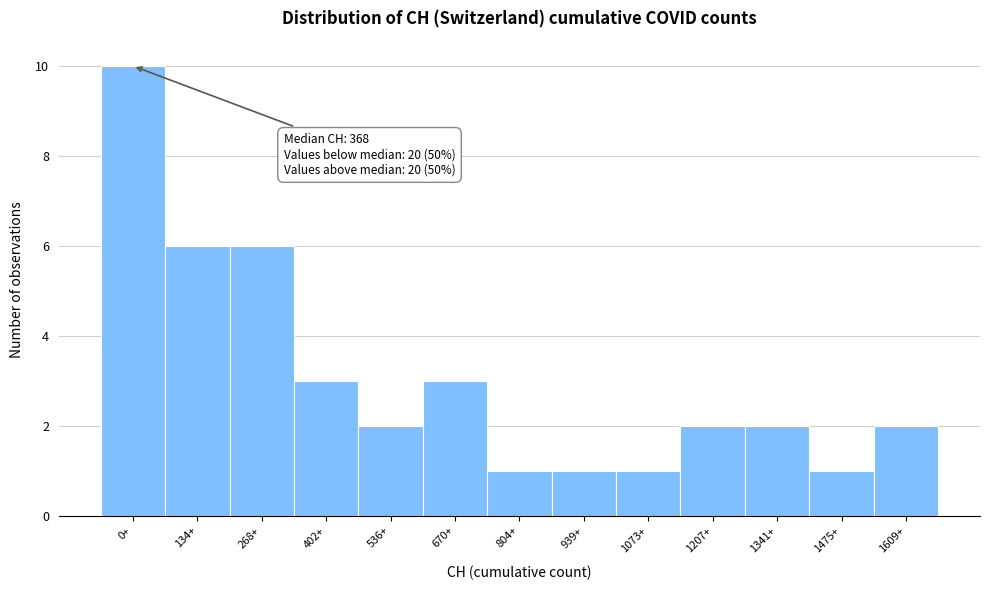

Reading left to right, extract all data points from this chart.

0+=10	134+=6	268+=6	402+=3	536+=2	670+=3	804+=1	939+=1	1073+=1	1207+=2	1341+=2	1475+=1	1609+=2